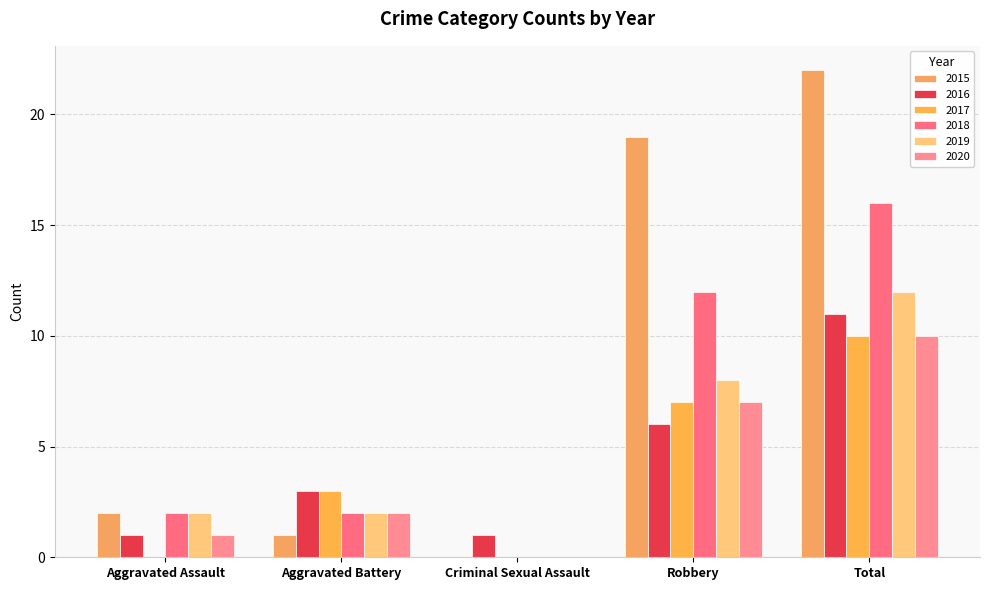

Reading left to right, transcribe all the data shown in this chart.

2015: 2	1	0	19	22
2016: 1	3	1	6	11
2017: 0	3	0	7	10
2018: 2	2	0	12	16
2019: 2	2	0	8	12
2020: 1	2	0	7	10